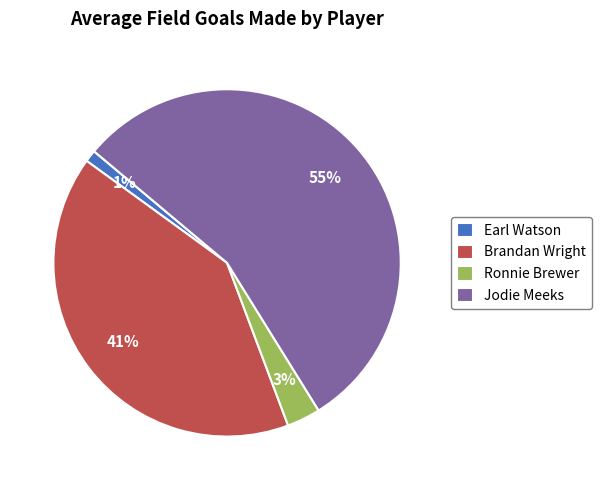

How many segments does this pie chart have?

4